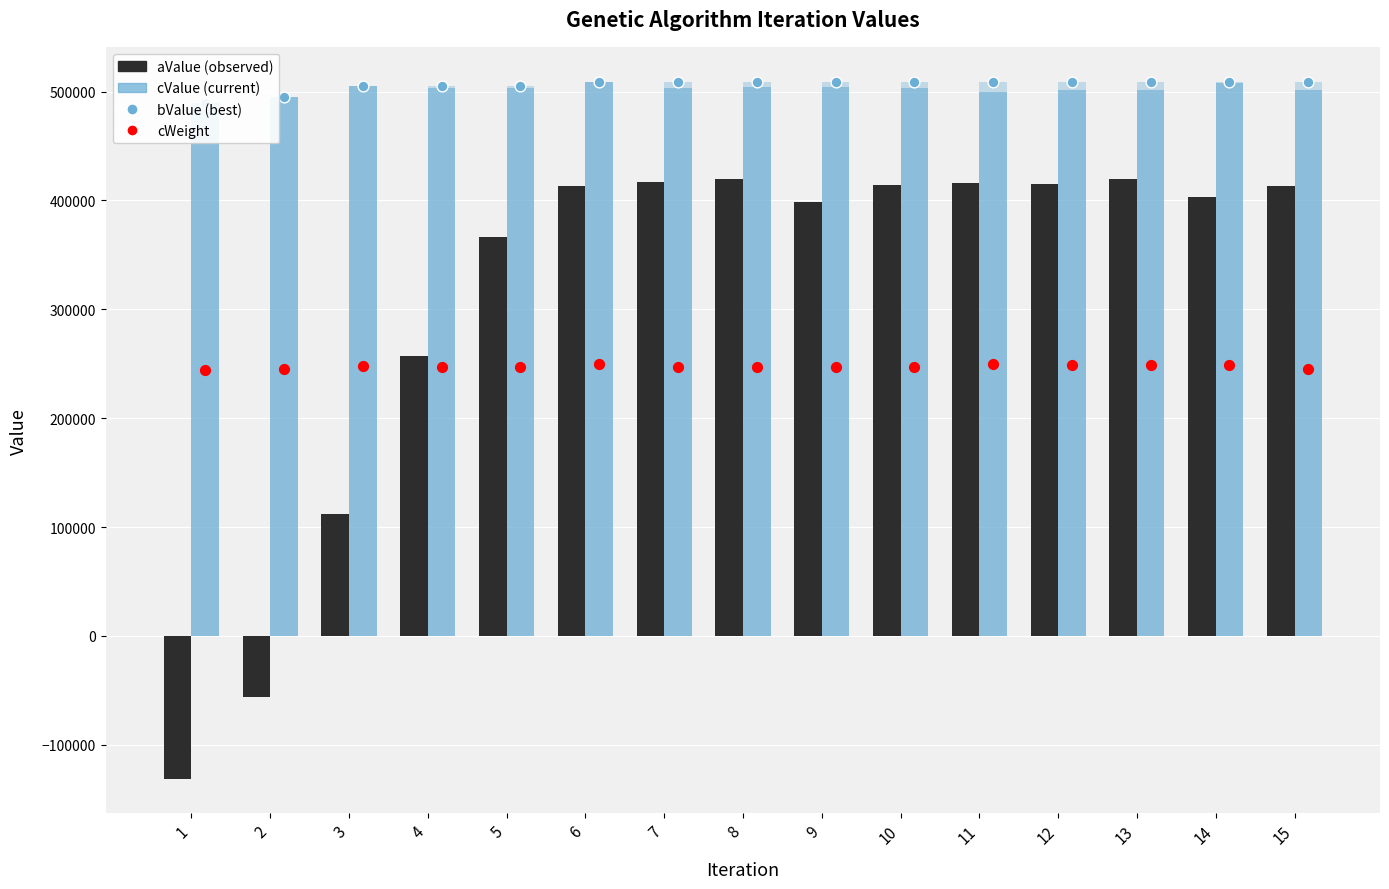

At which category is the sum across all series the highest?

6